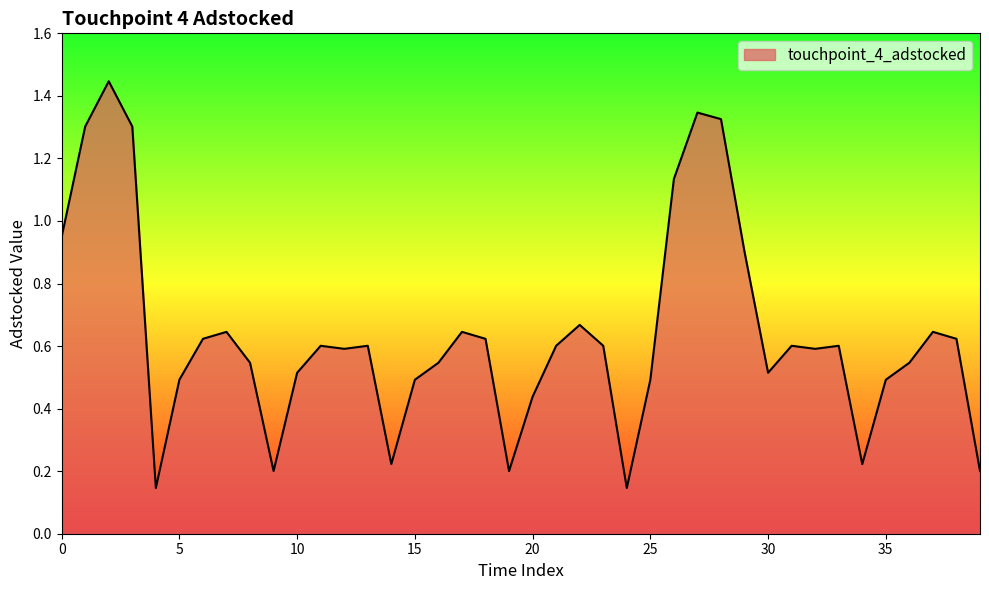

Reading left to right, extract all data points from this chart.

0.9	1.3	1.4	1.3	0.1	0.5	0.6	0.6	0.5	0.2	0.5	0.6	0.6	0.6	0.2	0.5	0.5	0.6	0.6	0.2	0.4	0.6	0.7	0.6	0.1	0.5	1.1	1.3	1.3	0.9	0.5	0.6	0.6	0.6	0.2	0.5	0.5	0.6	0.6	0.2